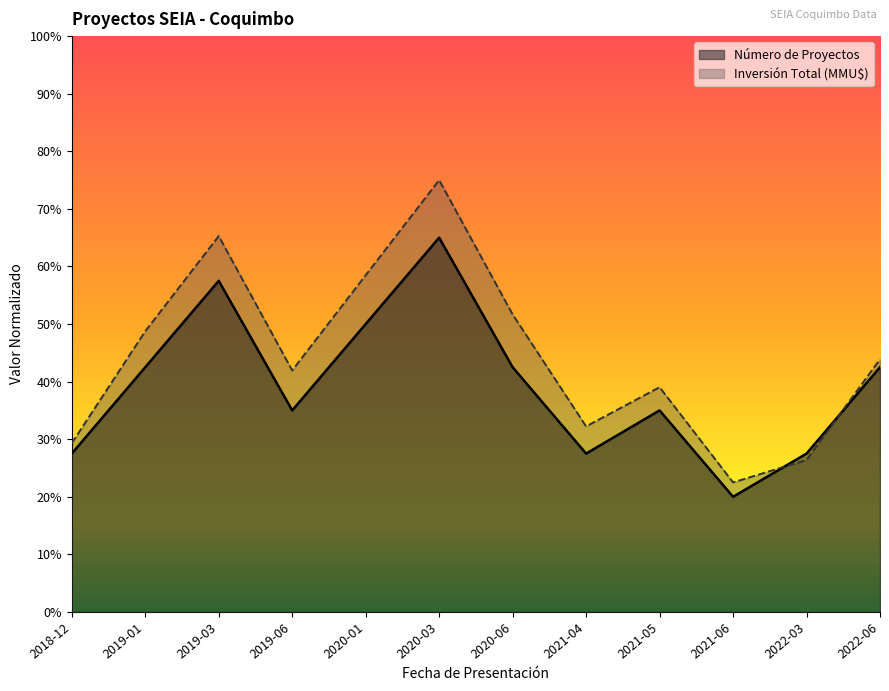

Which series has the largest total across all categories?

Inversión Total (MMU$)